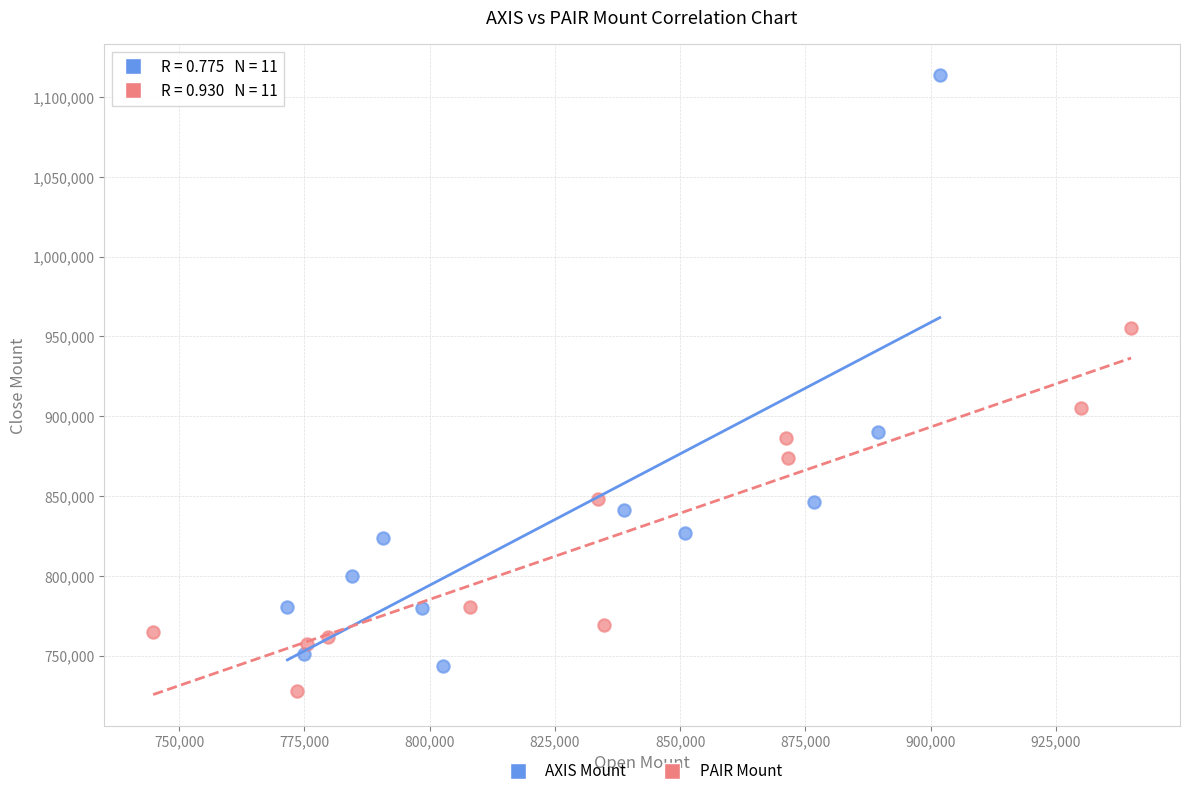

Which series reaches the maximum Y coordinate?

AXIS Mount